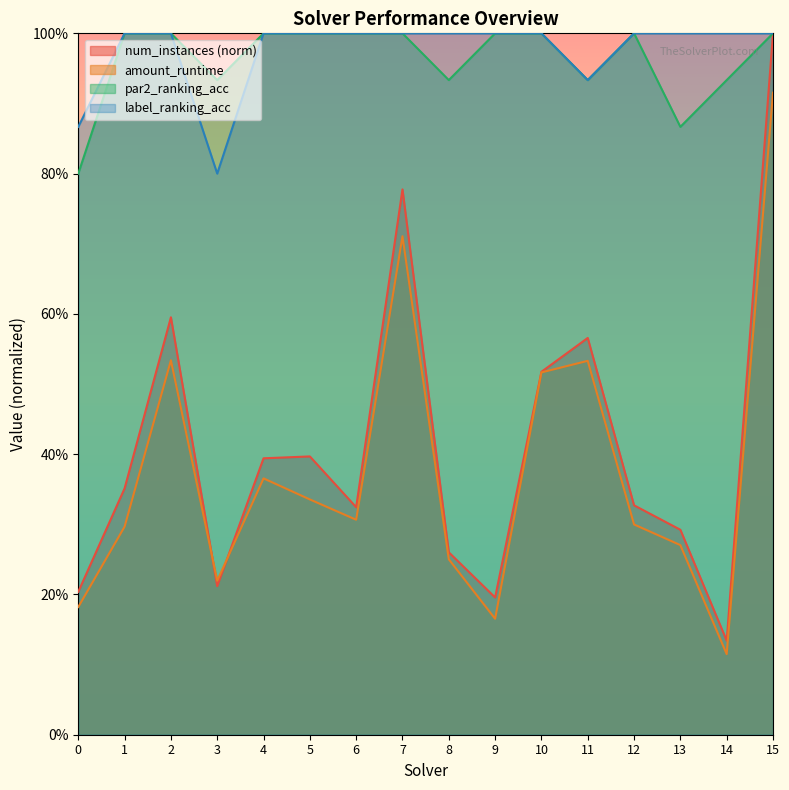

How many distinct data groups are displayed?

4